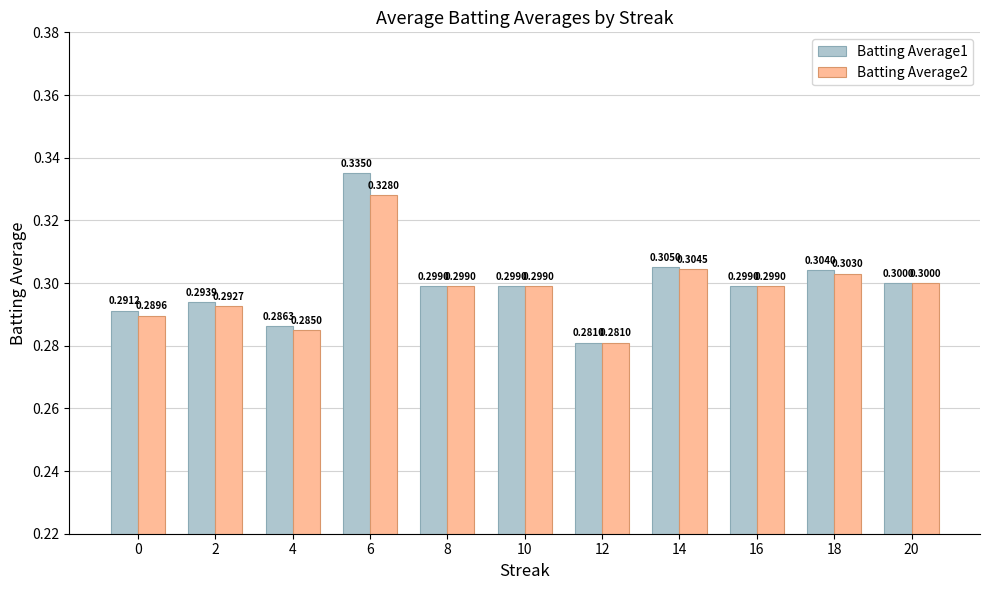

Which series has the largest total across all categories?

Batting Average1